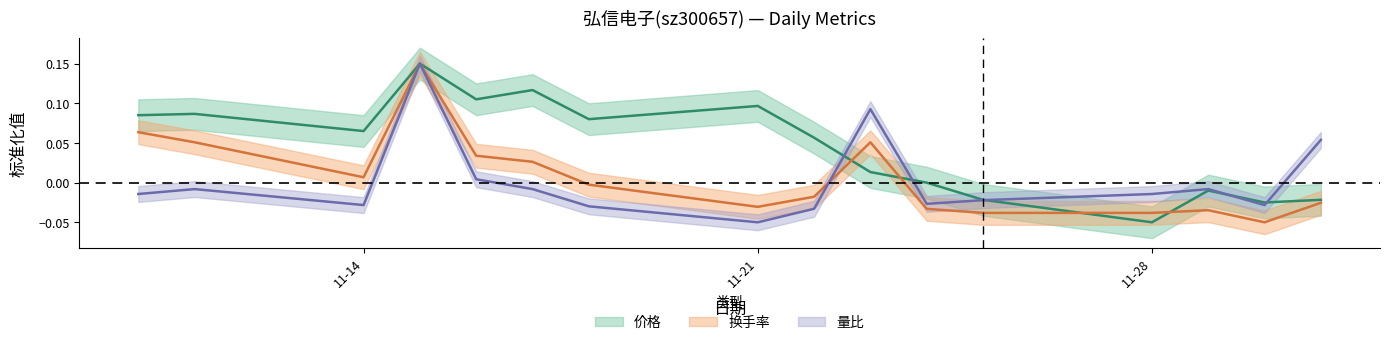

True or false: 量比 and 换手率 intersect in this chart.

True